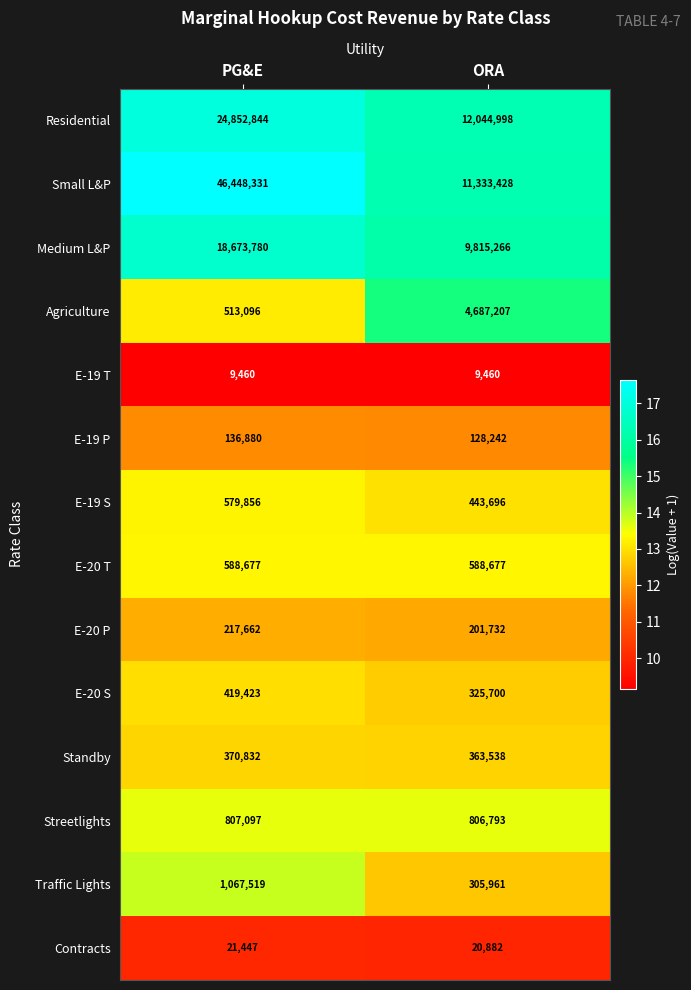

The value of Contracts at PG&E is 21447. True or false?

True